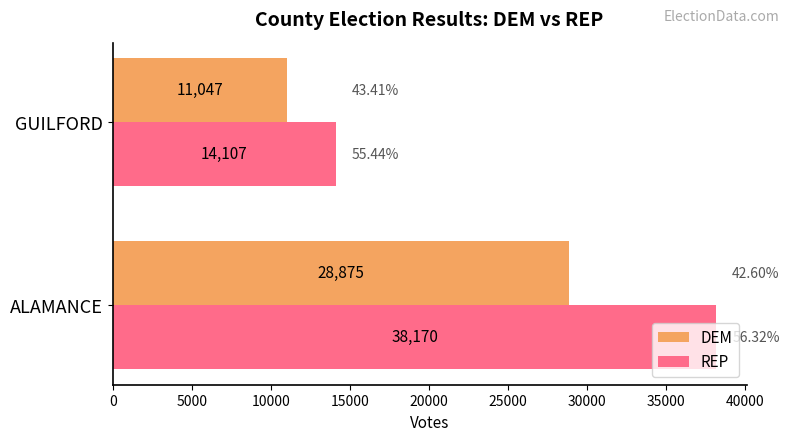

What is the difference between the maximum and minimum values in the DEM series?

17827.6